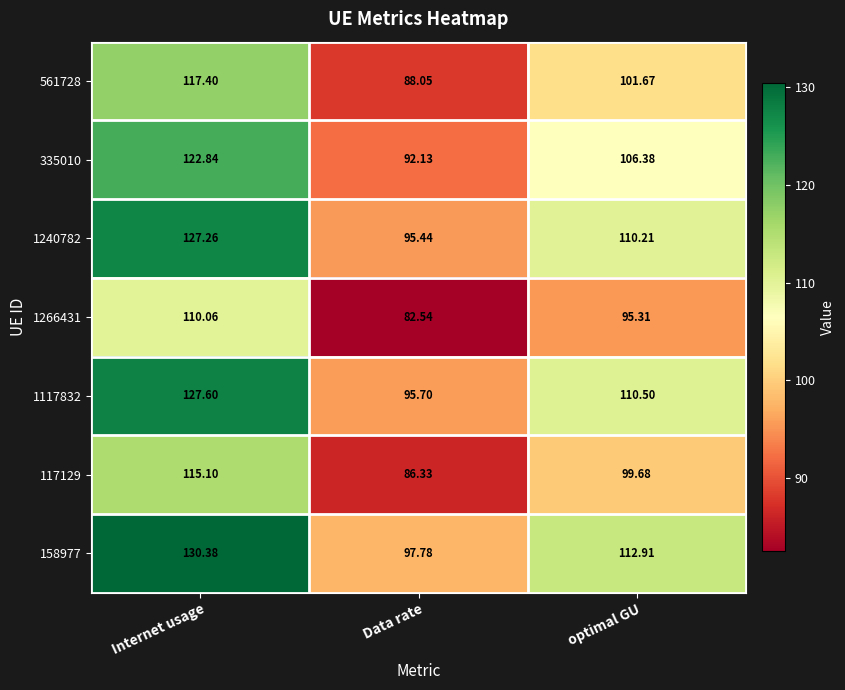

At which category does the chart reach its peak across all series?

Internet usage